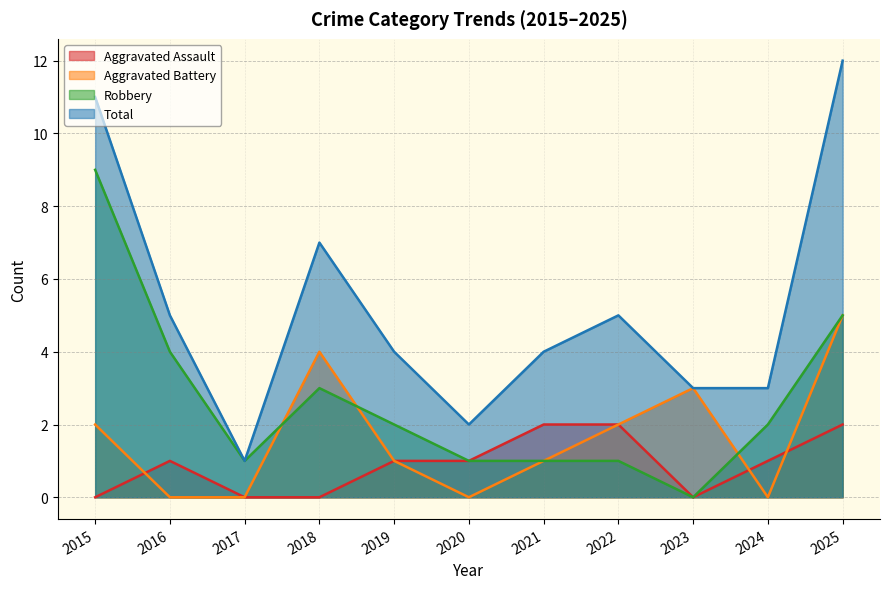

Is the value of Aggravated Assault at 2023 greater than the value of Total at 2018?

No